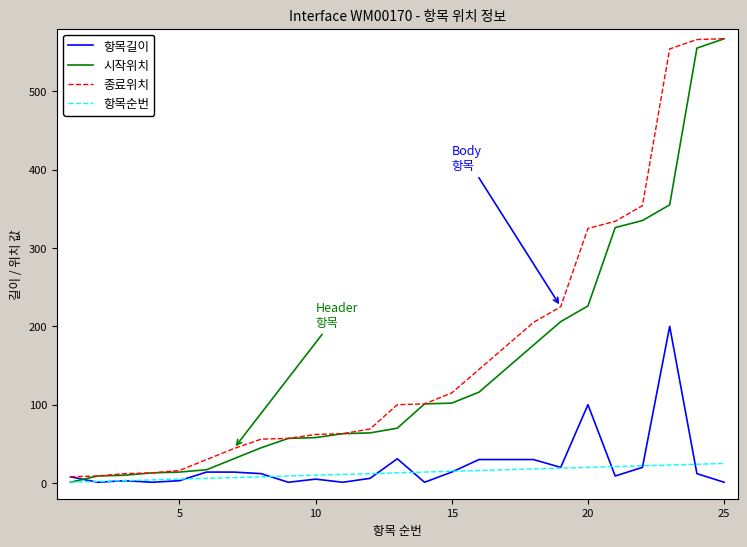

What is the lowest value of the 시작위치 series?

1